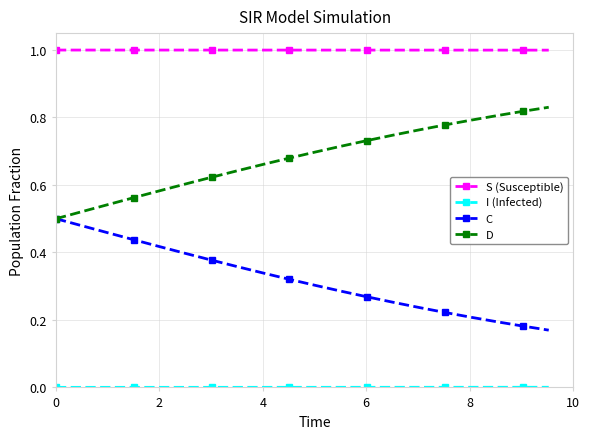

True or false: D has more than 1 points higher than both neighbors.

False